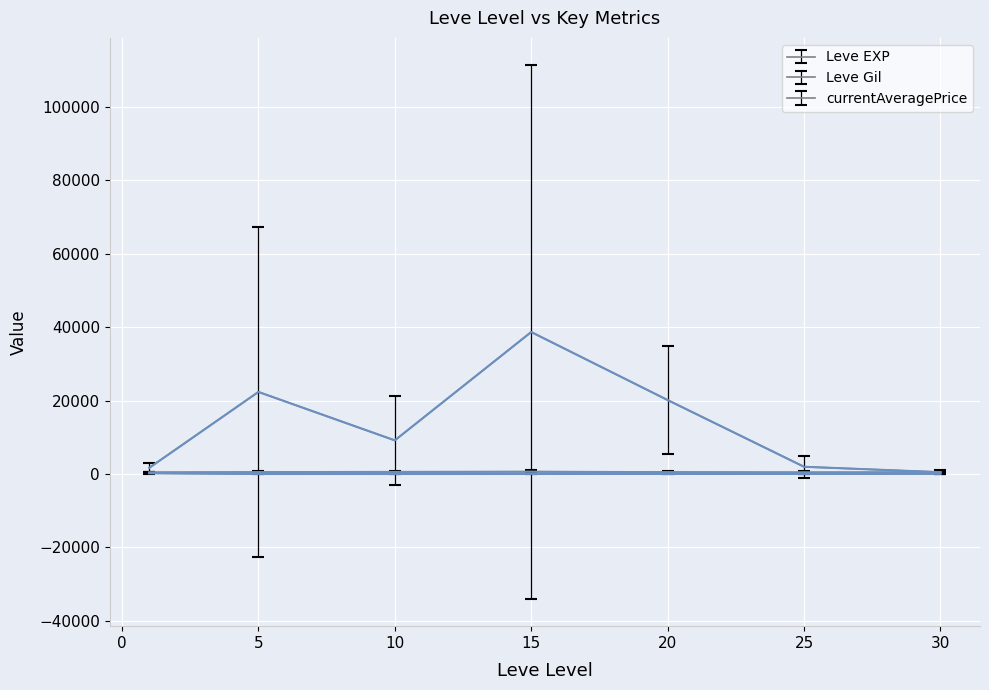

How many lines are shown in the chart?

3